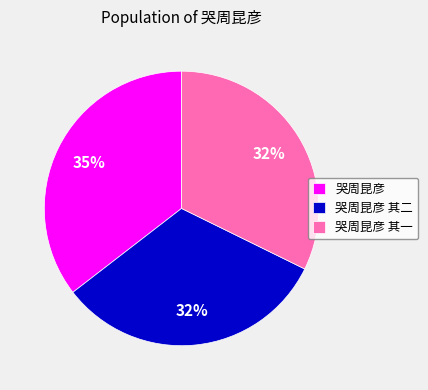

To the nearest percent, what is the difference between the 哭周昆彦 其一 and 哭周昆彦 slice percentages?

3%